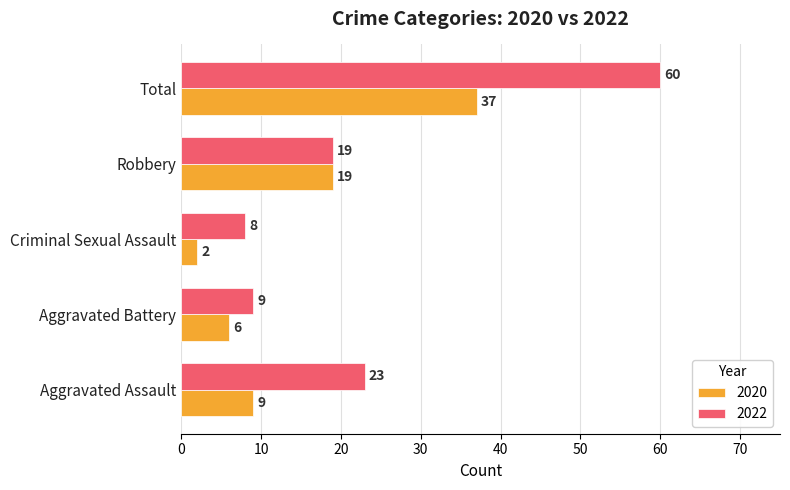

Which series changed the most between Aggravated Assault and Criminal Sexual Assault?

2022